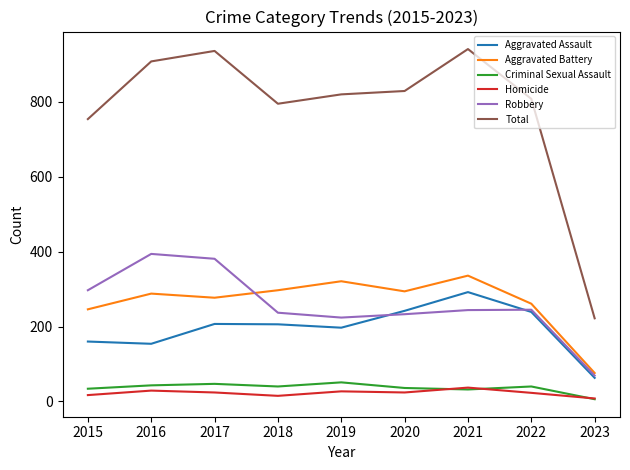

The value of Aggravated Assault at 2015 is 66. True or false?

False